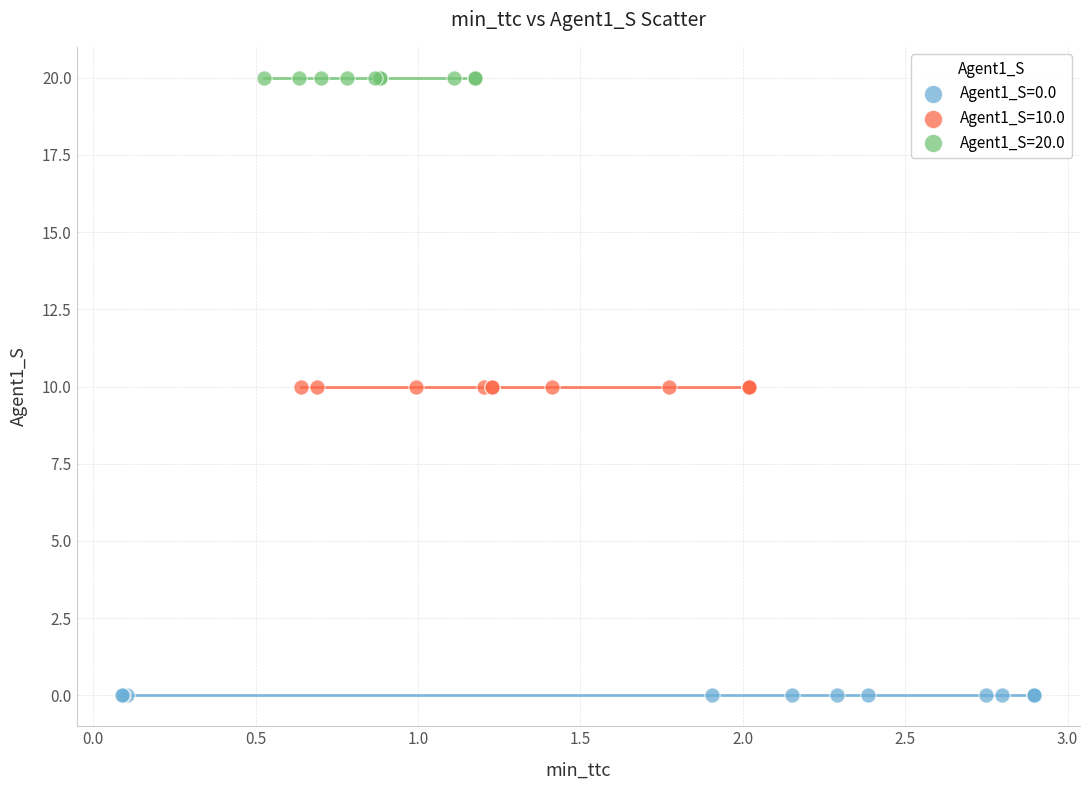

Which series reaches the minimum Y coordinate?

Agent1_S=0.0